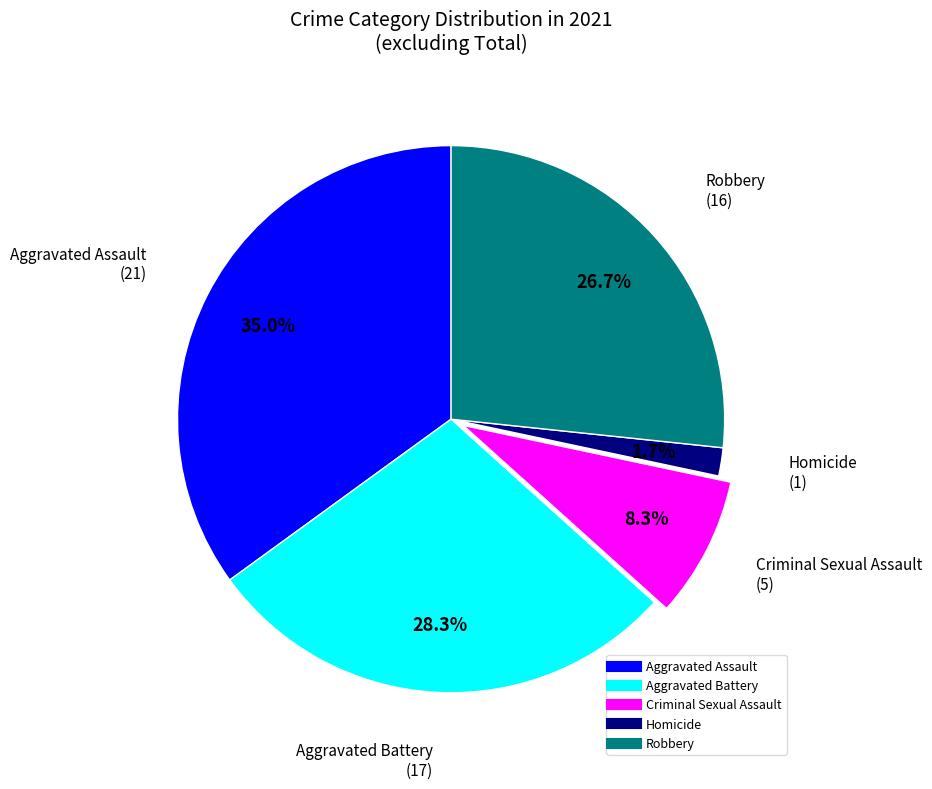

Count the number of slices in the pie.

5